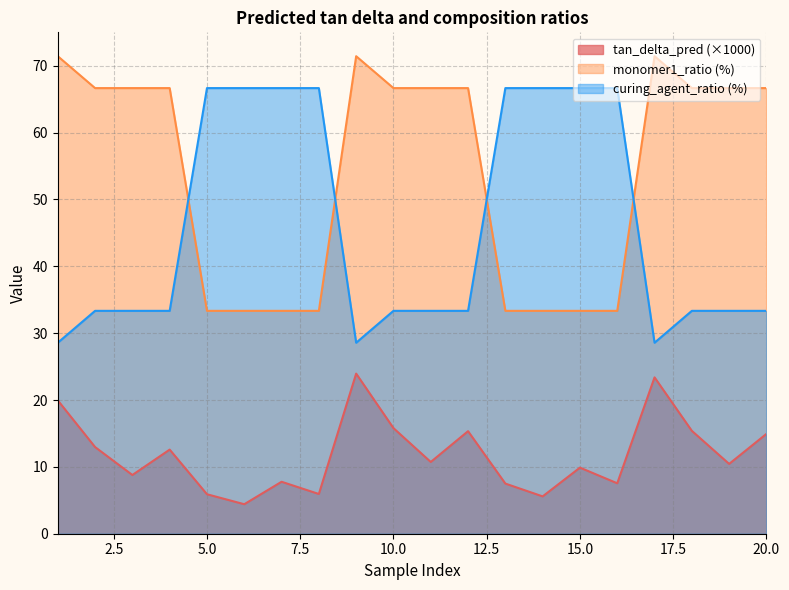

The value of tan_delta_pred at 14 is 5.6. True or false?

True